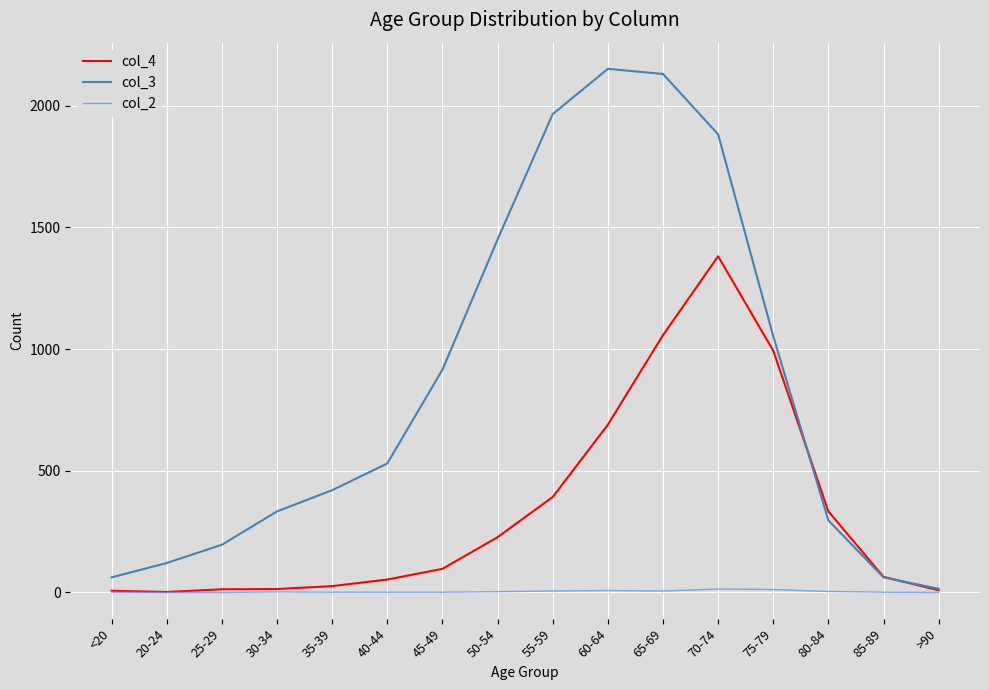

The value of col_4 at 50-54 is 227. True or false?

True